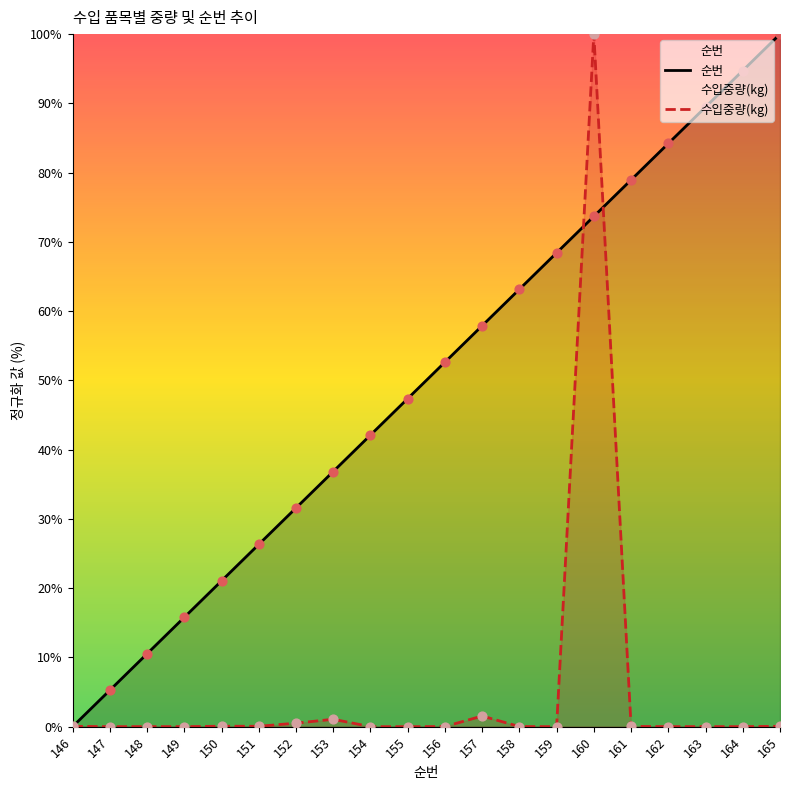

Which series has the largest total across all categories?

순번